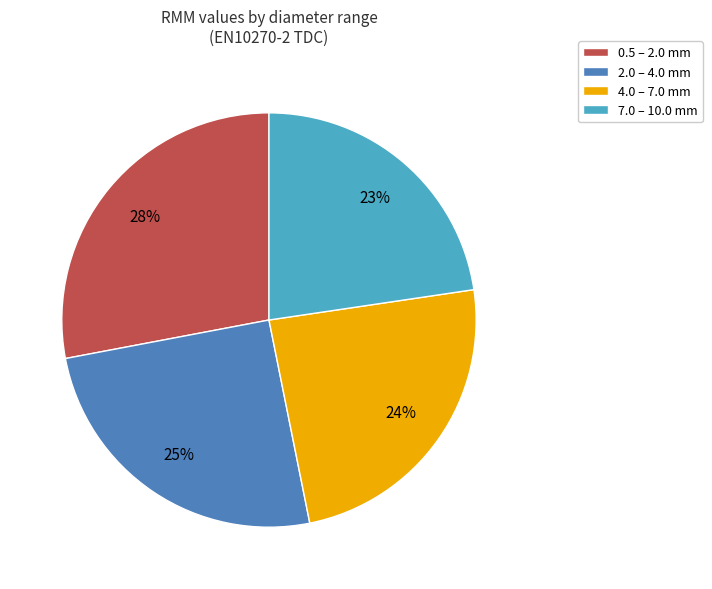

The 7.0 – 10.0 mm slice represents 32% of the pie. True or false?

False